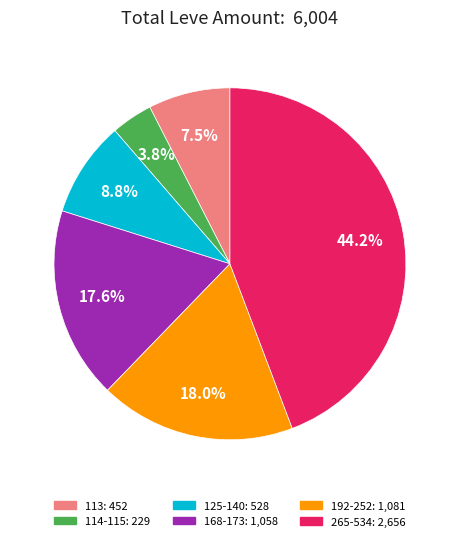

Does any single category account for the majority?

No